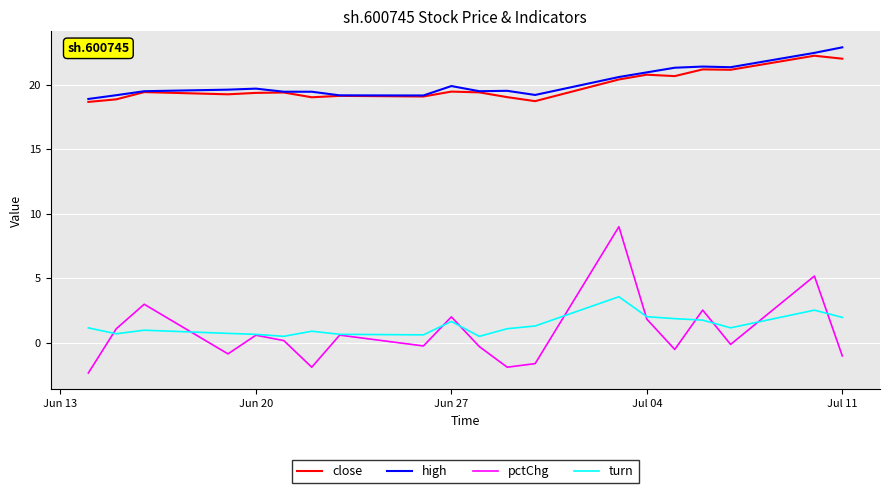

Which series has the widest spread of values?

pctChg